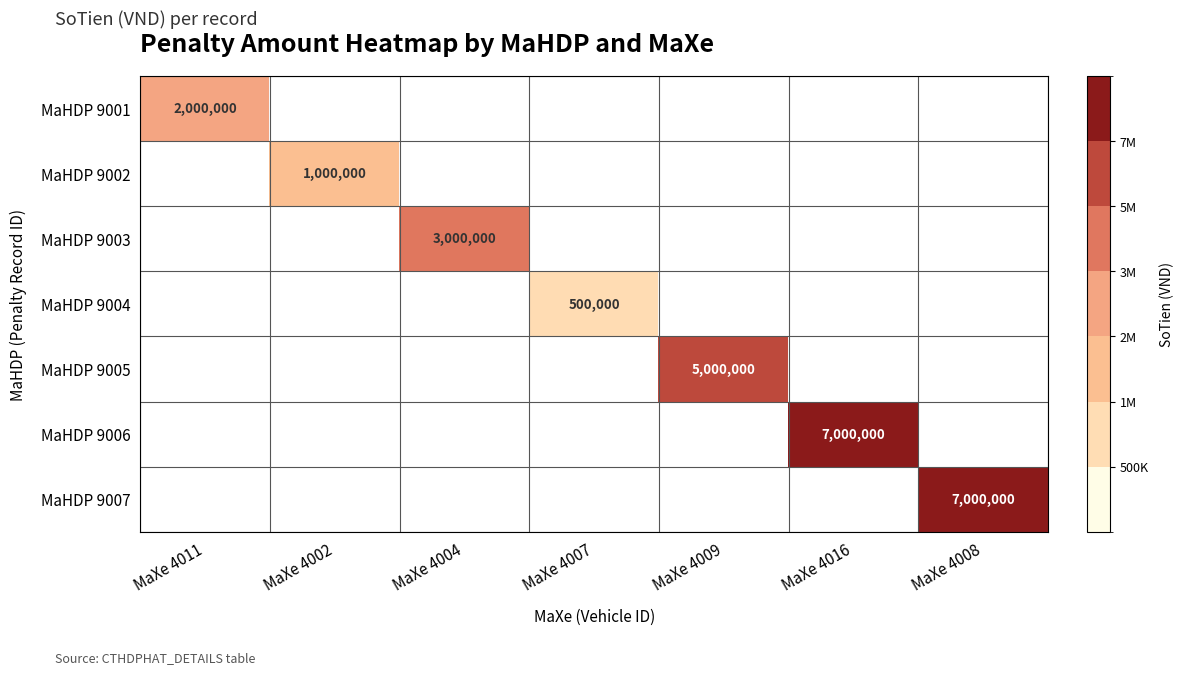

What is the difference between the highest and lowest values at MaXe 4004?

3000000